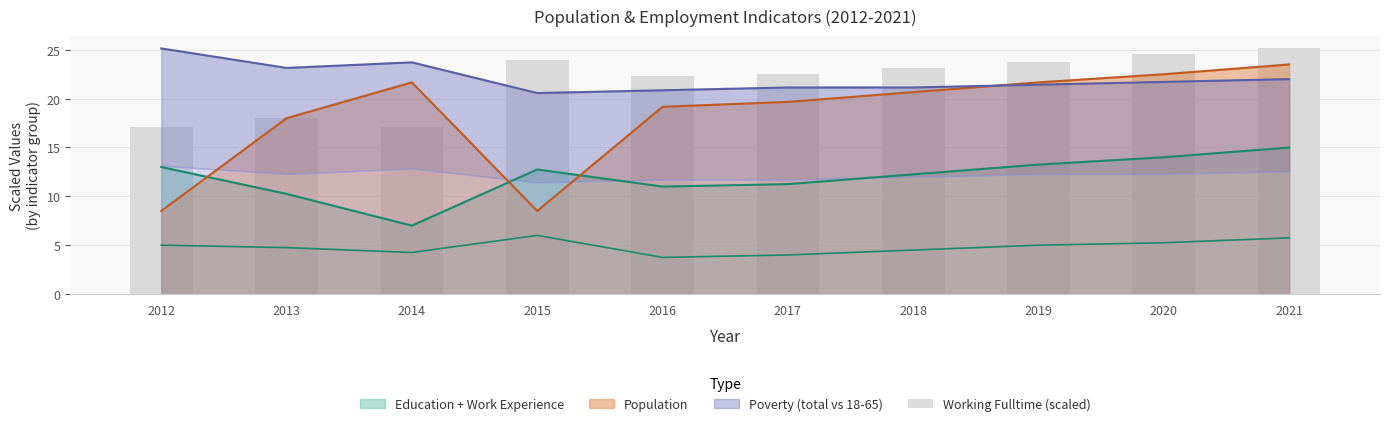

What is the difference between the values at 2013 and 2020?

6.6